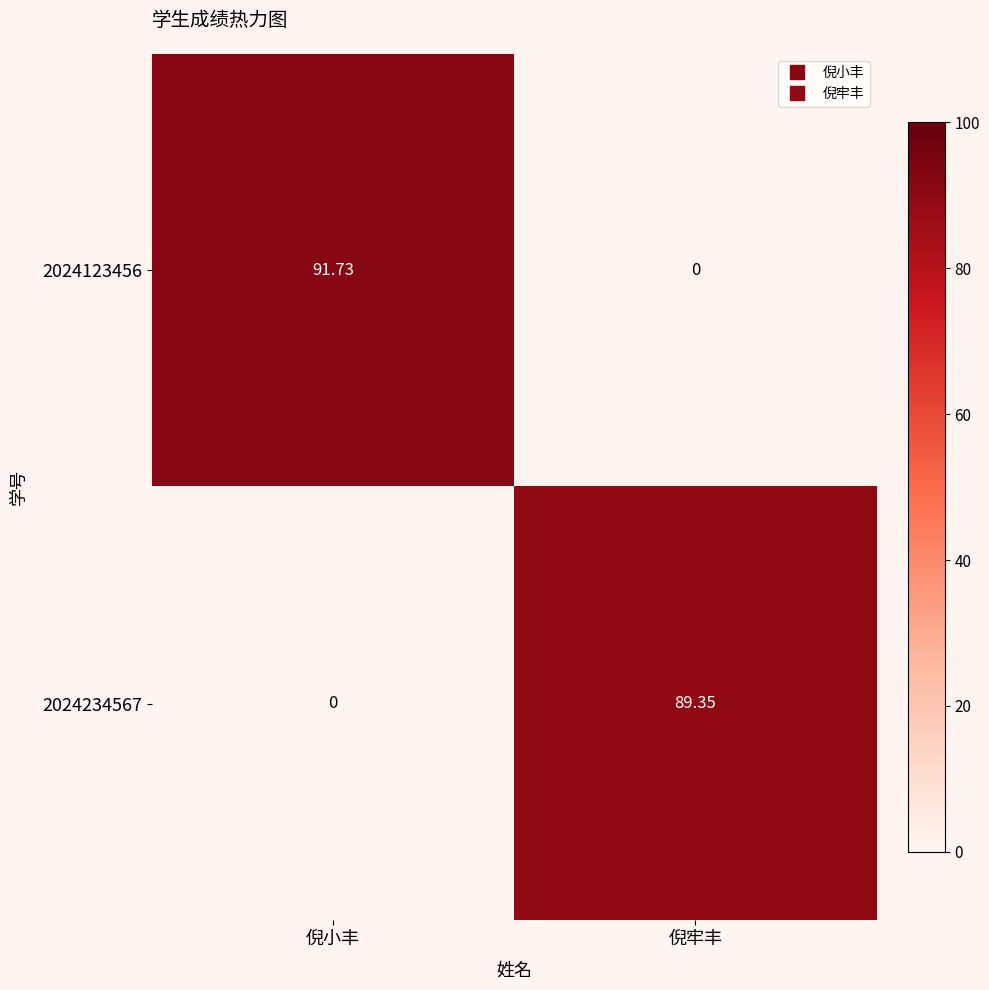

Count the number of data series in this chart.

2